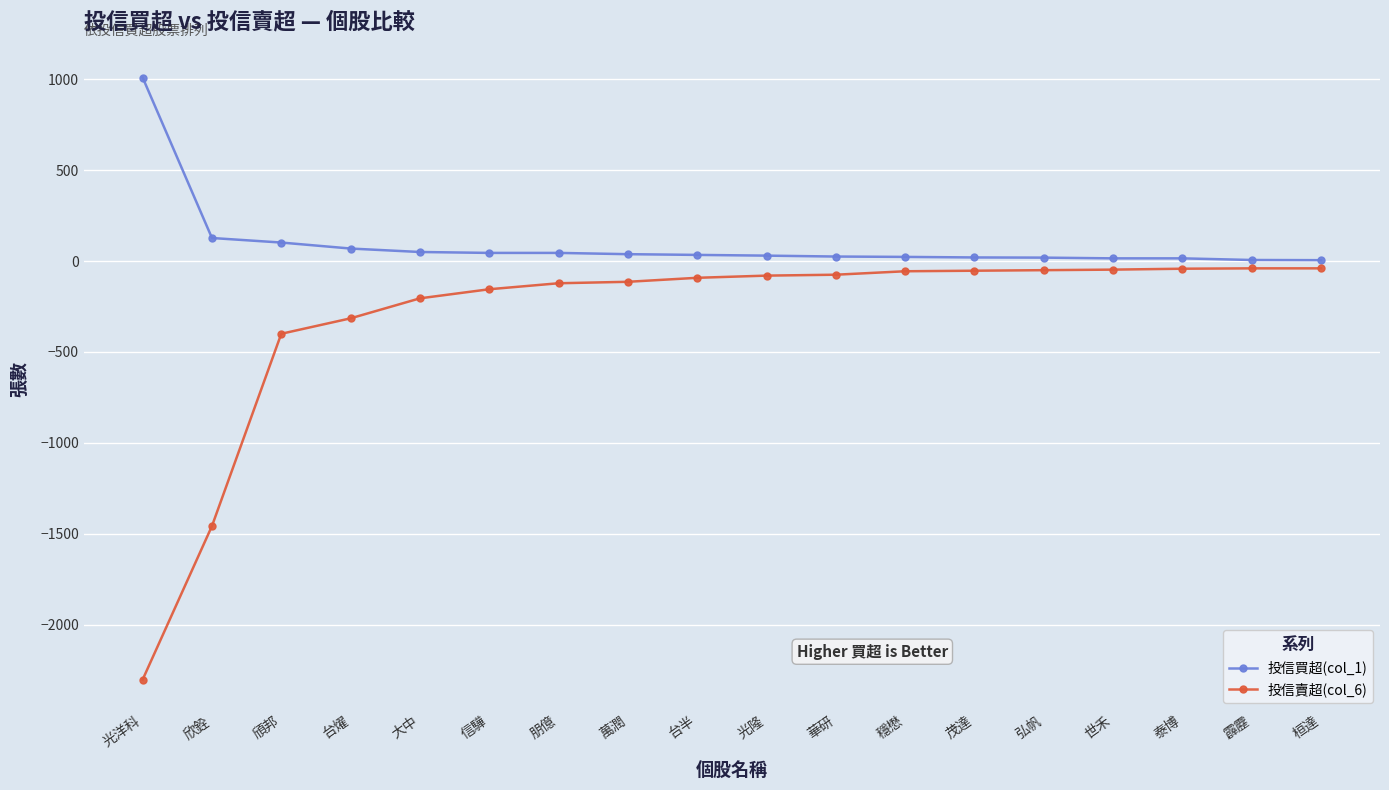

At which label does 投信買超(col_1) first exceed 34?

光洋科